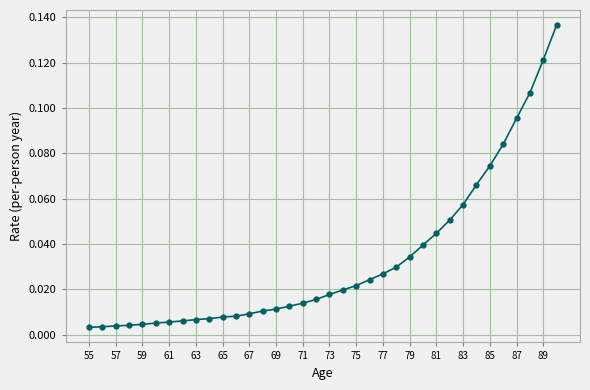

Does the chart have visible grid lines?

Yes